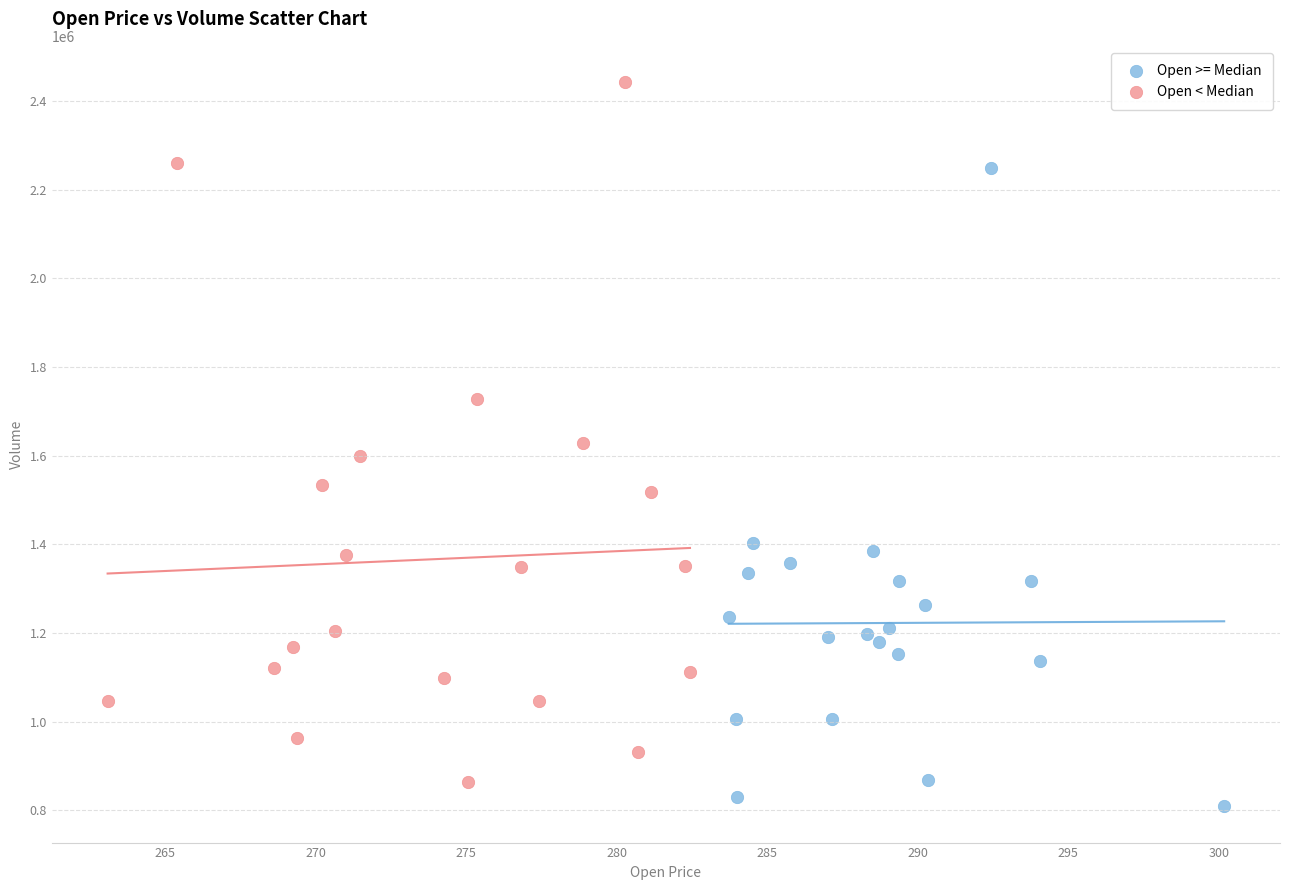

Which series reaches the maximum Y coordinate?

Open < Median